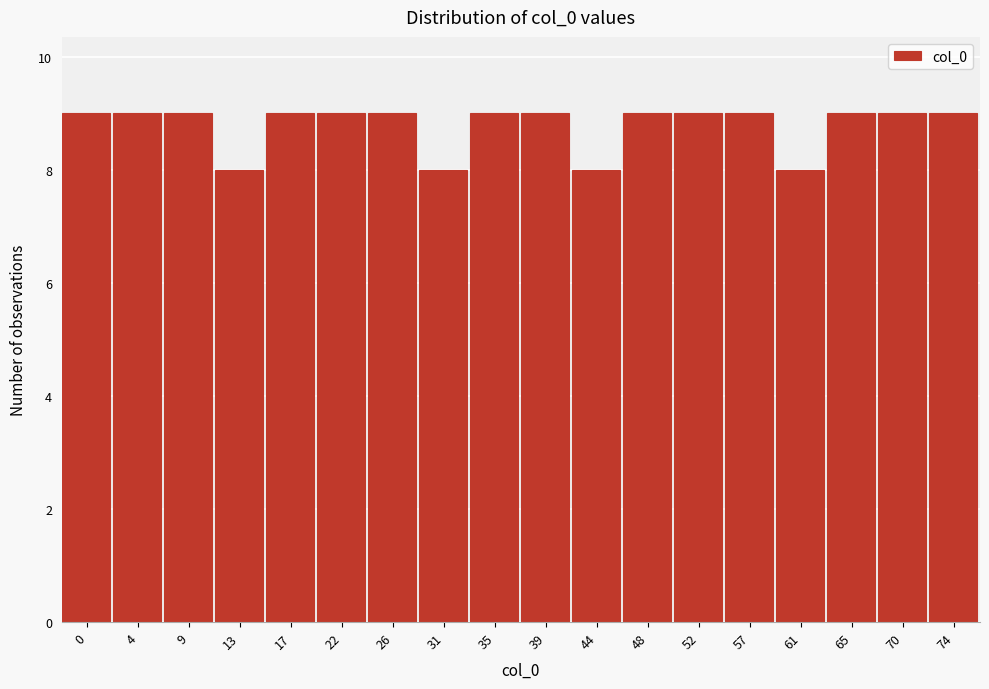

Reading left to right, list all the values displayed in this chart.

0=9	4=9	9=9	13=8	17=9	22=9	26=9	31=8	35=9	39=9	44=8	48=9	52=9	57=9	61=8	65=9	70=9	74=9